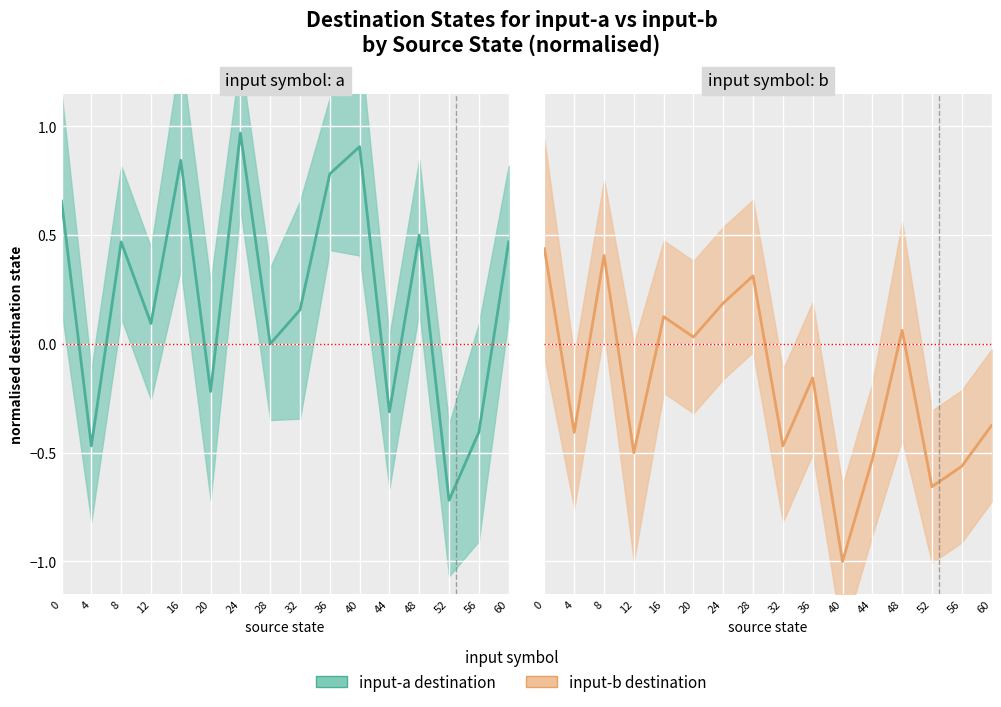

Where is the first local maximum for input-a destination?

8